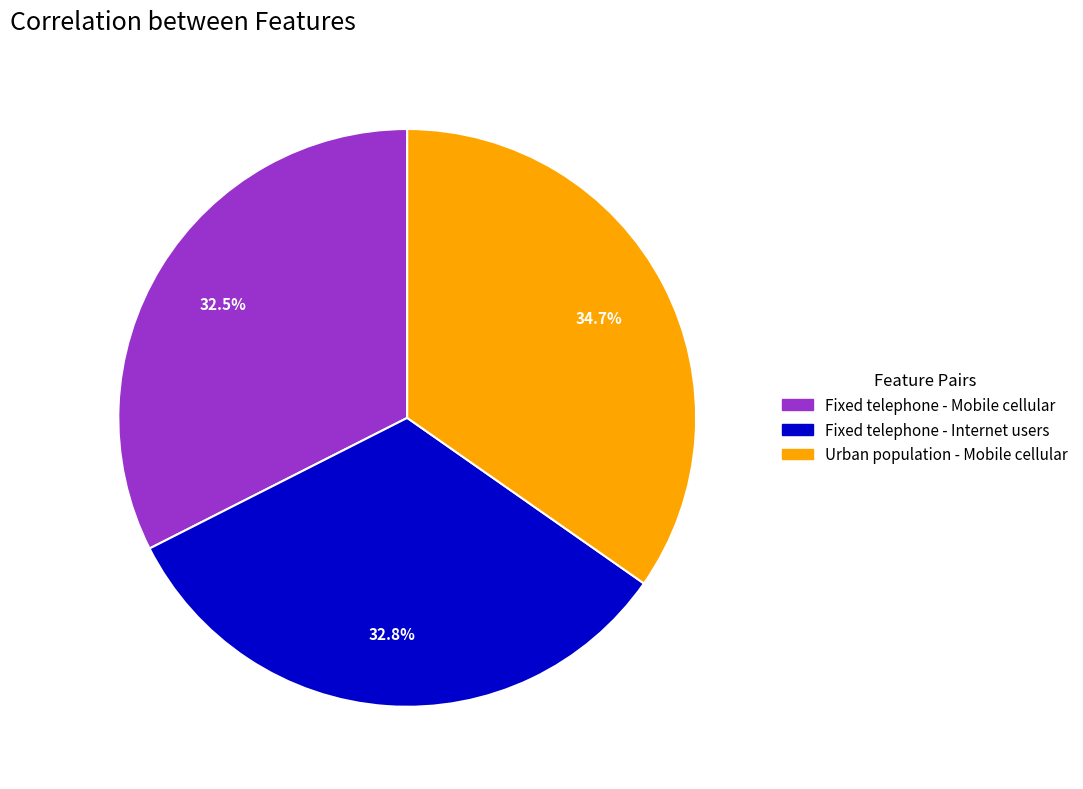

What is the total percentage of Fixed telephone - Internet users and Urban population - Mobile cellular?

67.5%